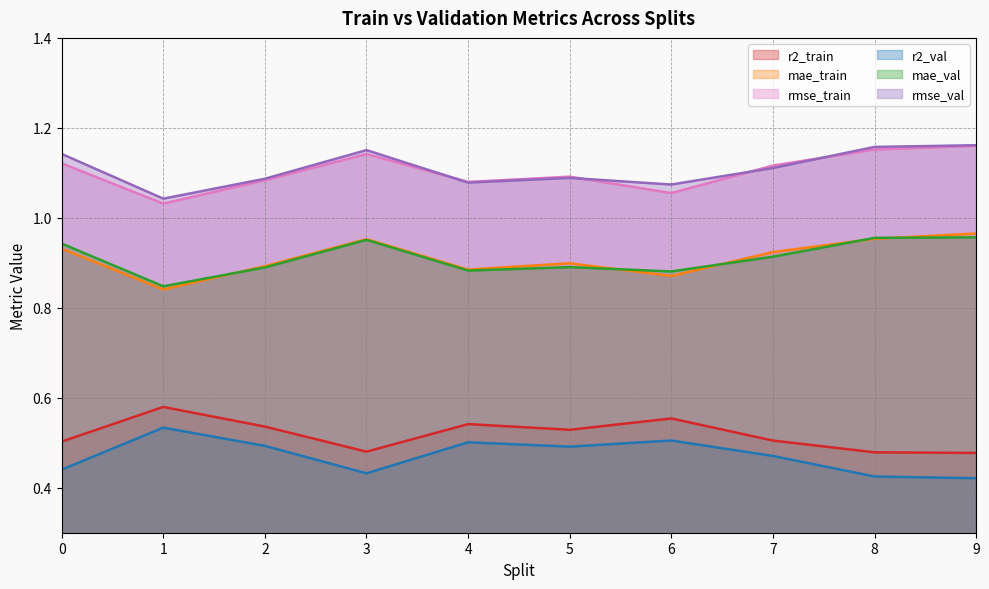

True or false: r2_train and r2_val cross at least once.

False